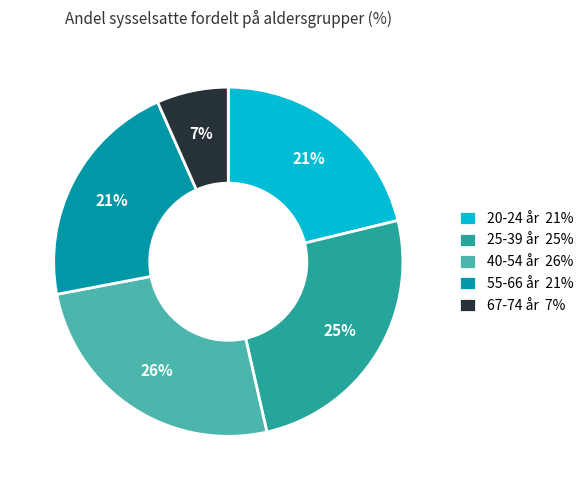

Do 25-39 år 25% and 67-74 år 7% together represent more than half of the pie?

No